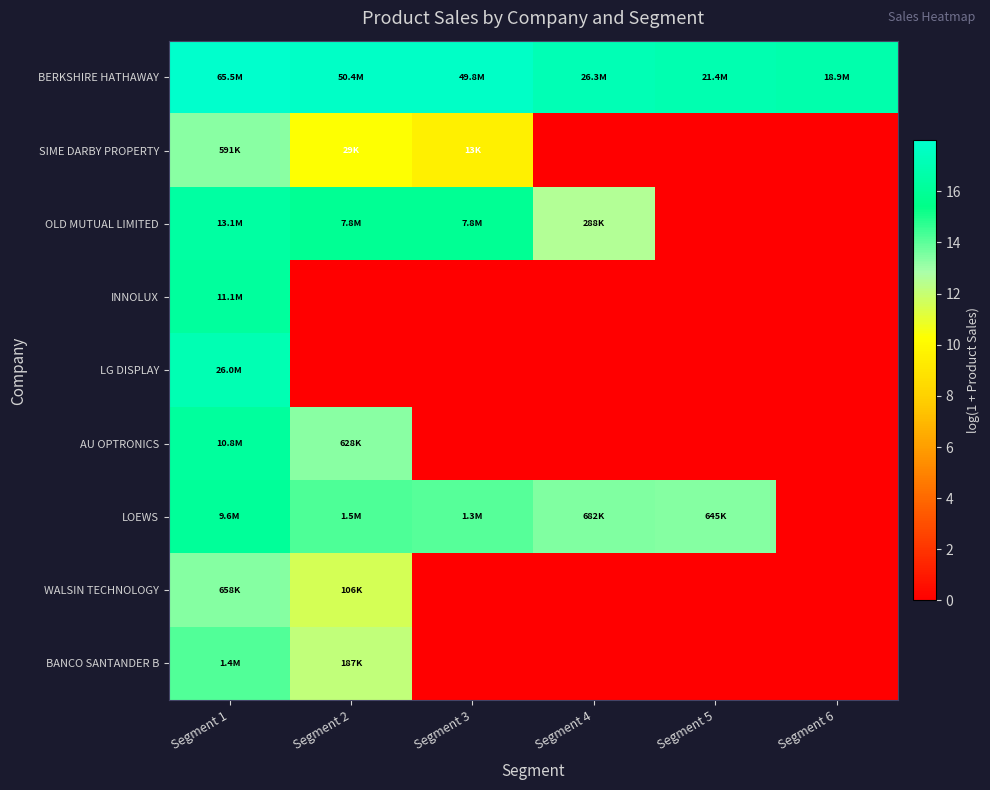

How many data points does each series have?

6